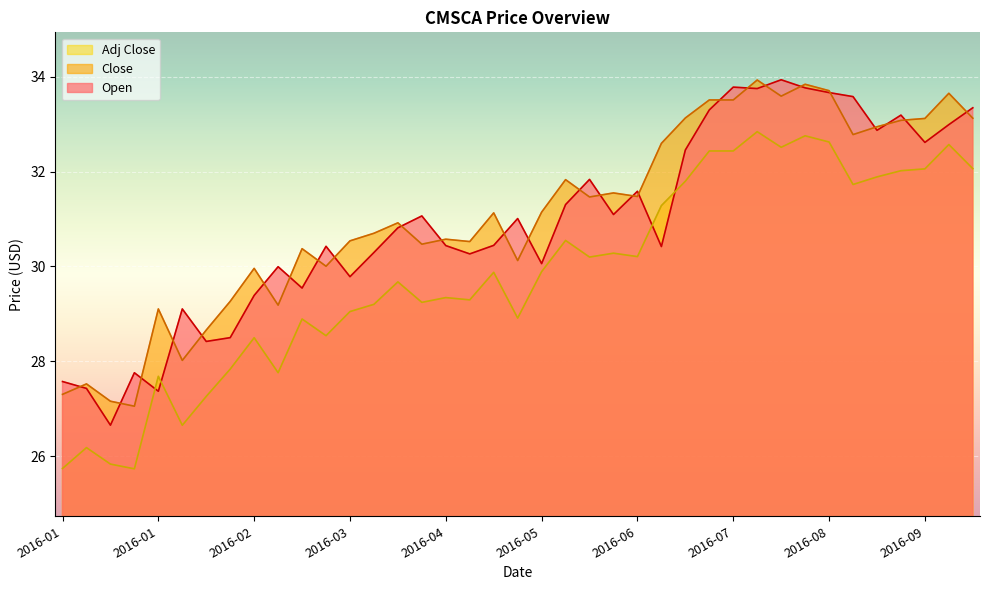

The value of Close at 2016-04-01 is 30.7. True or false?

True